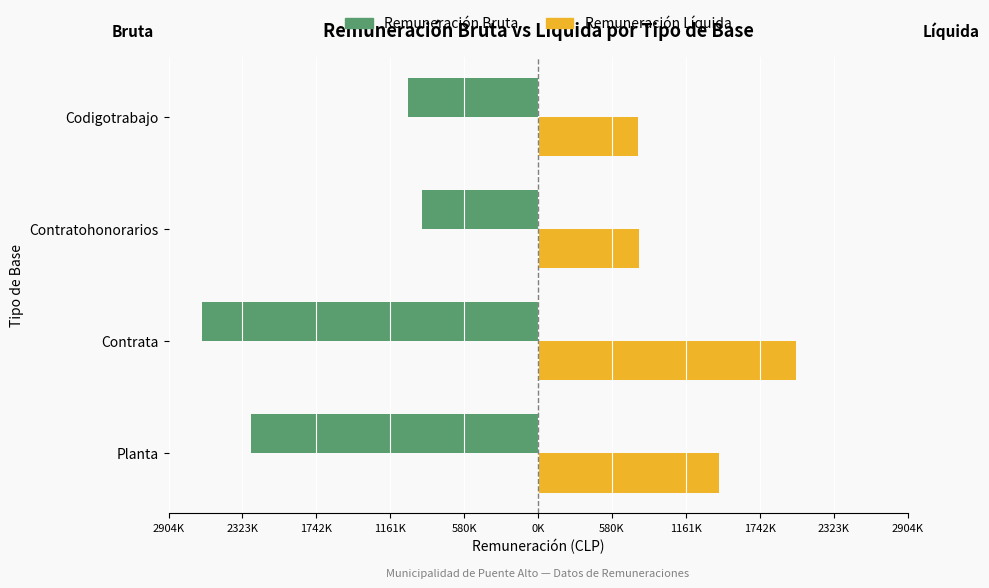

What are all the series names shown in the legend?

Remuneración Bruta, Remuneración Líquida